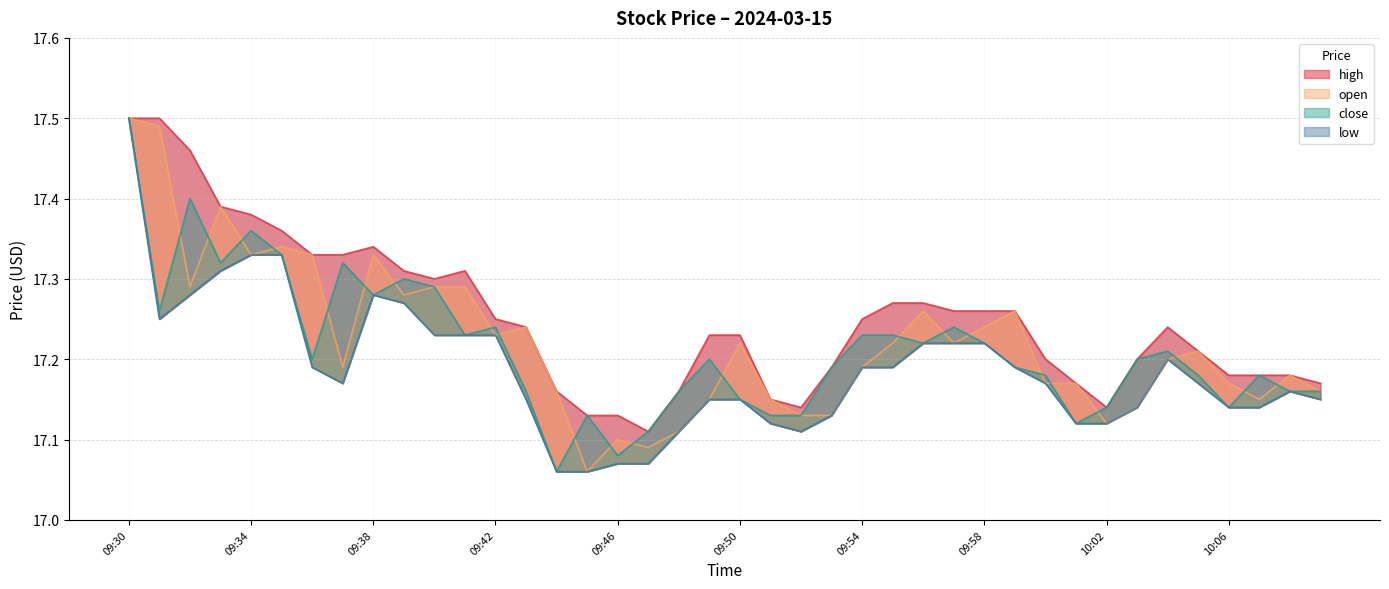

What is the label of the 33rd point from the right?

09:37